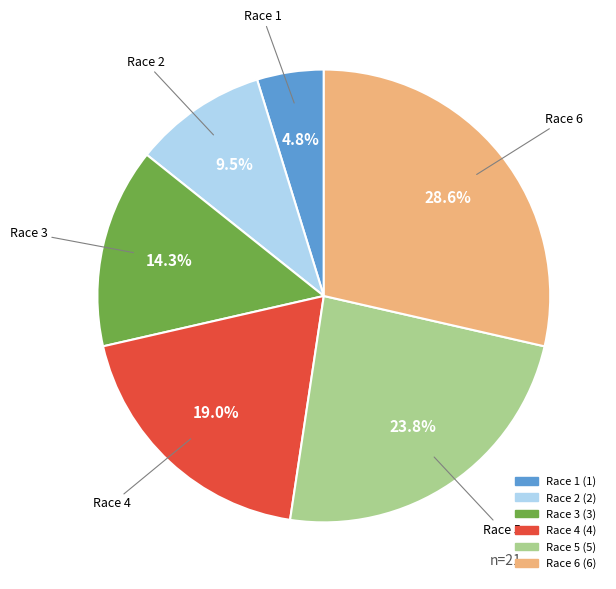

Is there any slice that represents more than half of the pie?

No